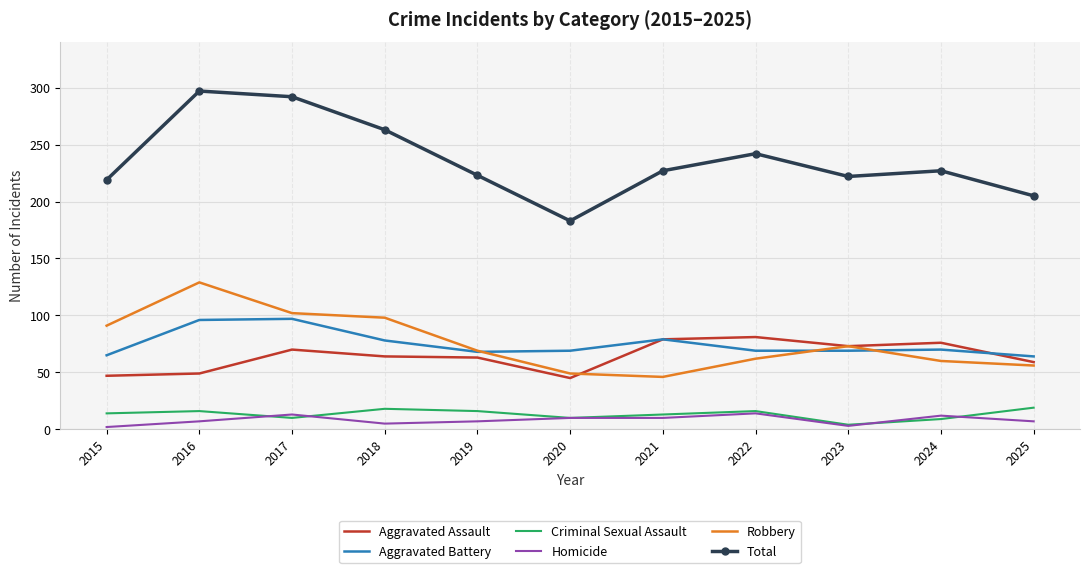

True or false: Robbery and Criminal Sexual Assault cross at least once.

False